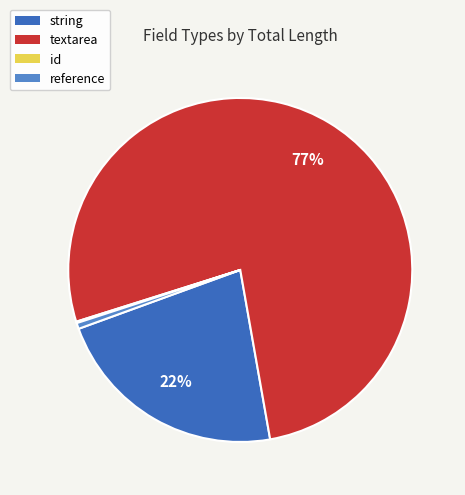

To the nearest percent, what is the average slice percentage?

25%